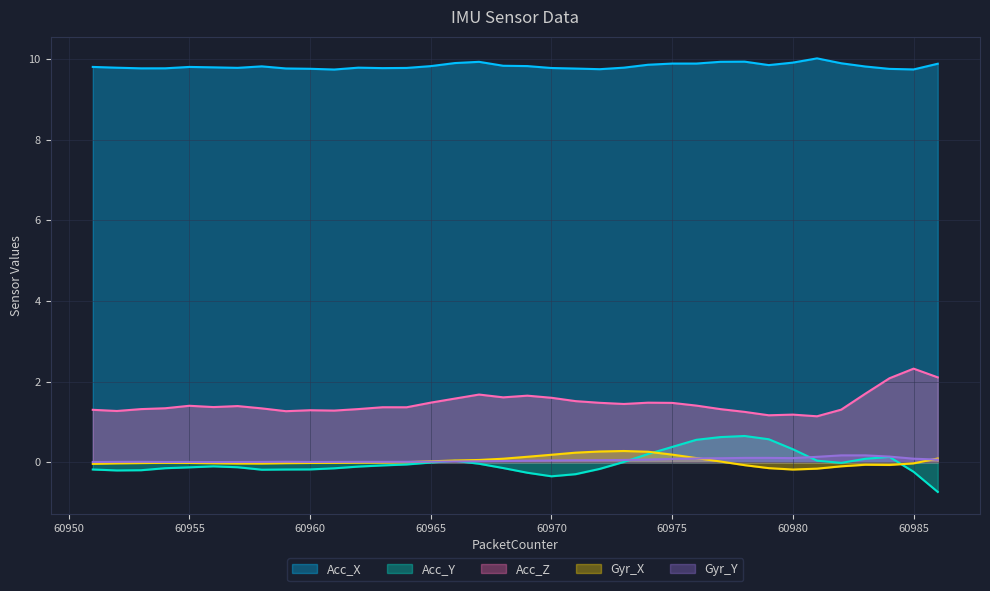

True or false: Acc_Y has more than 1 points higher than both neighbors.

True